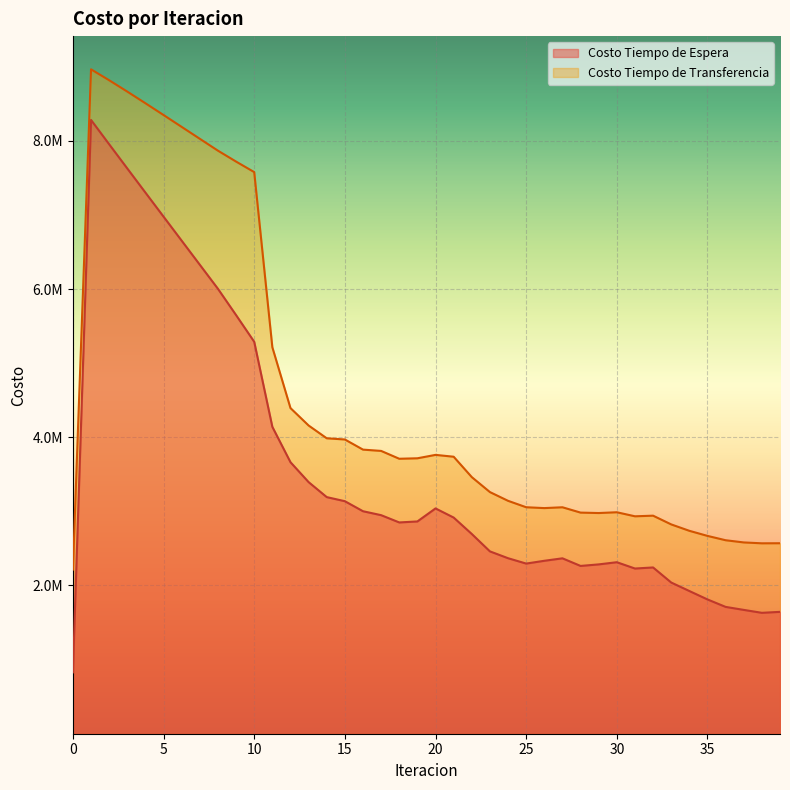

Which has a higher value, 15 or 0?

15